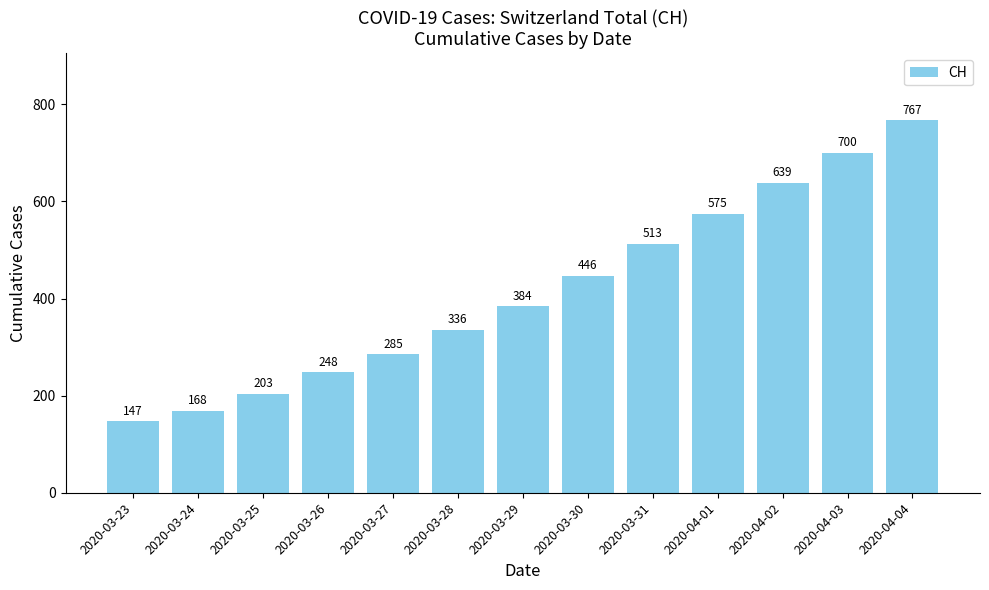

Which label corresponds to the smallest value in the chart?

2020-03-23